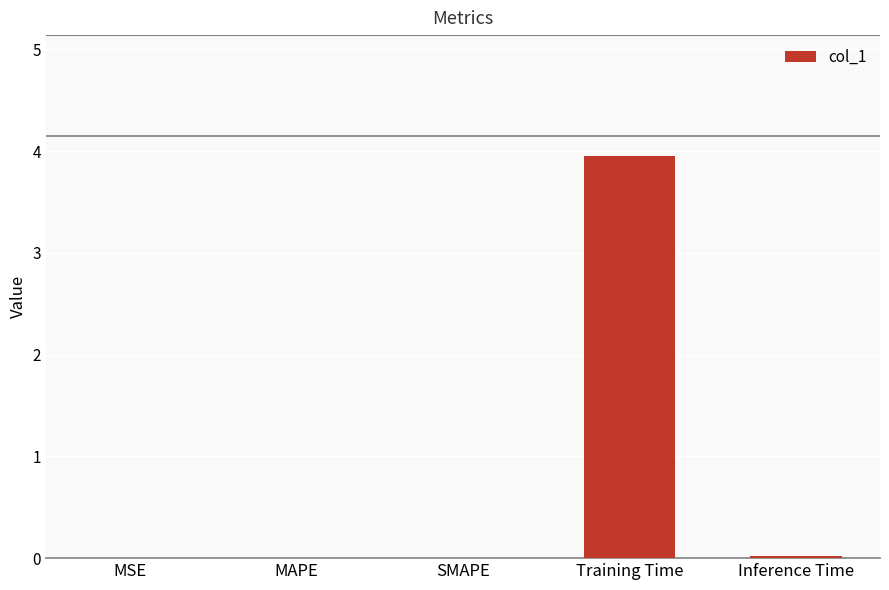

What value does the data have at Training Time?

4.0